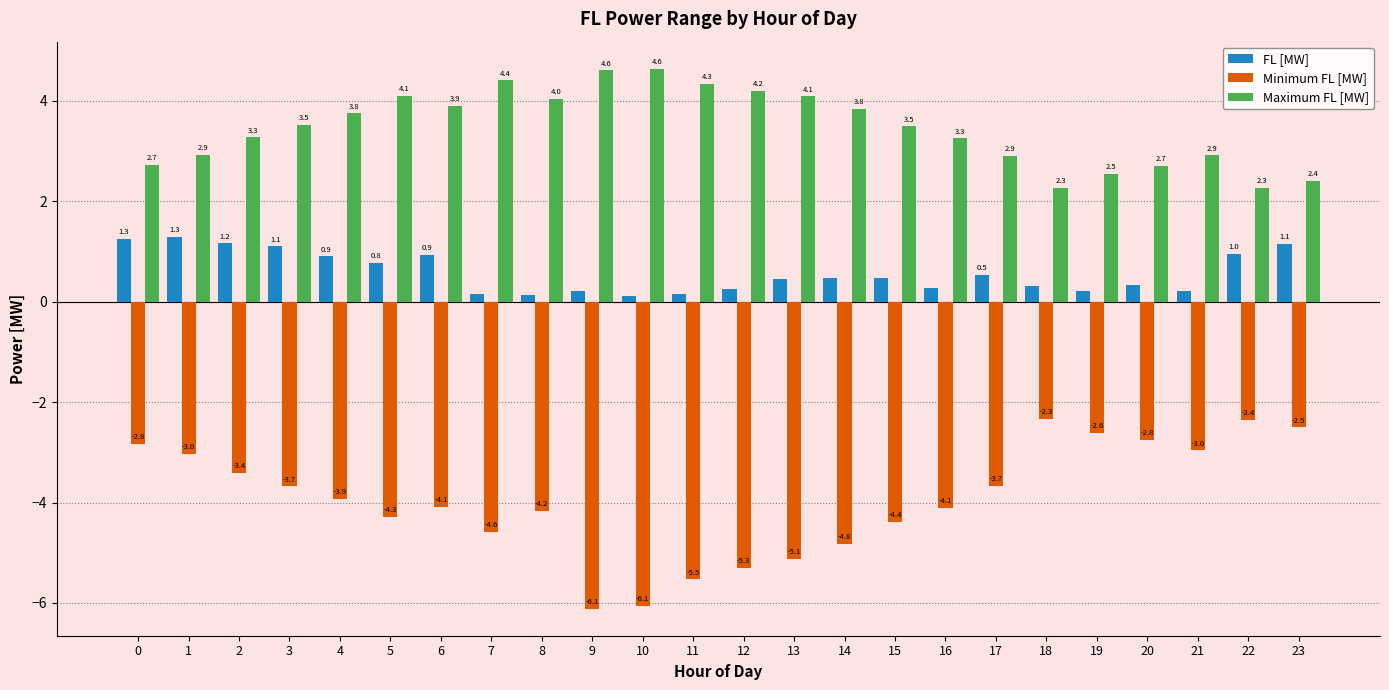

What are all the series names shown in the legend?

FL [MW], Minimum FL [MW], Maximum FL [MW]